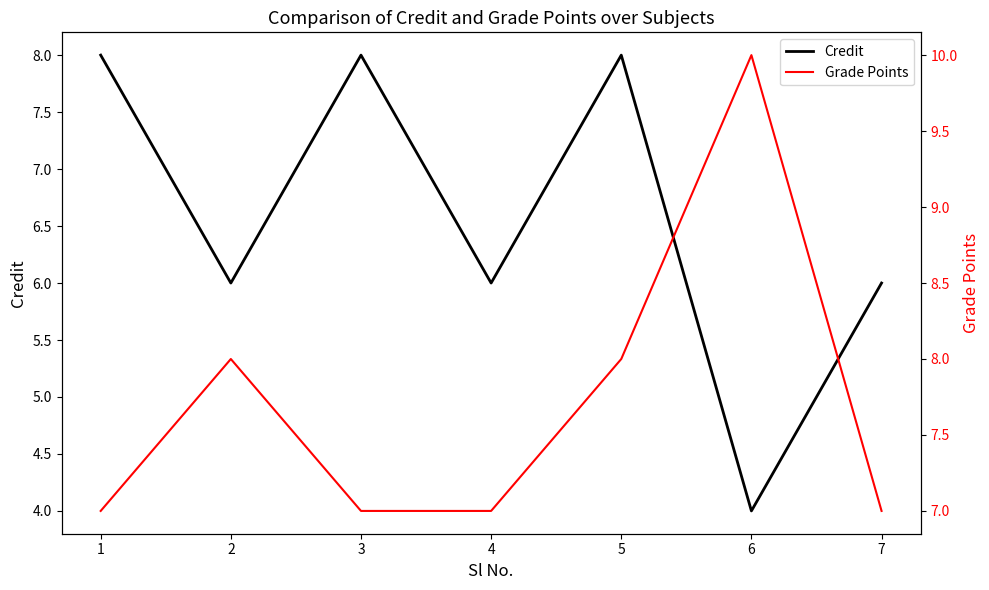

Rank the series by their average value, from lowest to highest.

Credit, Grade Points